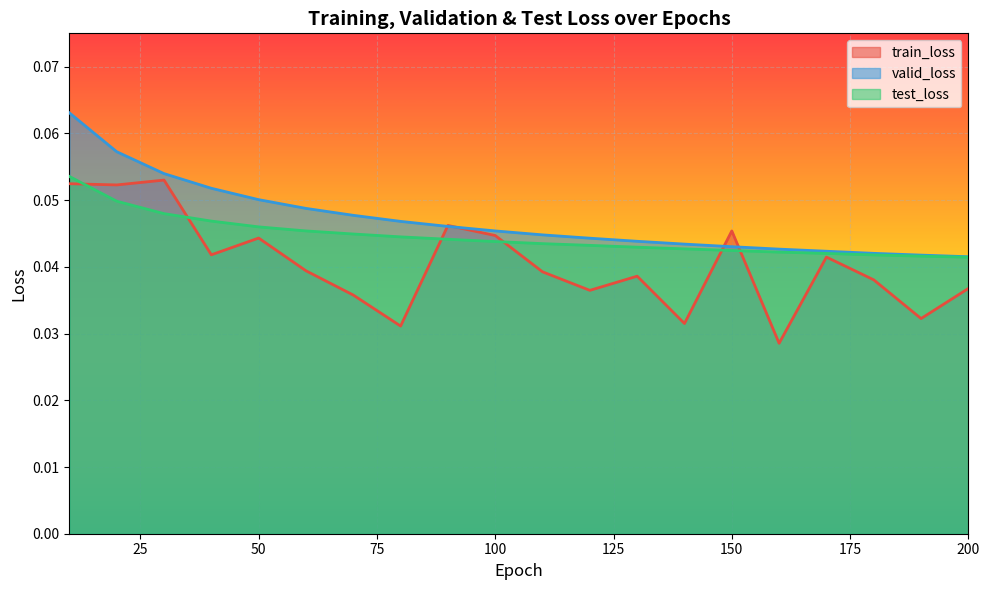

Rank the series at 110 from highest to lowest value.

valid_loss, test_loss, train_loss